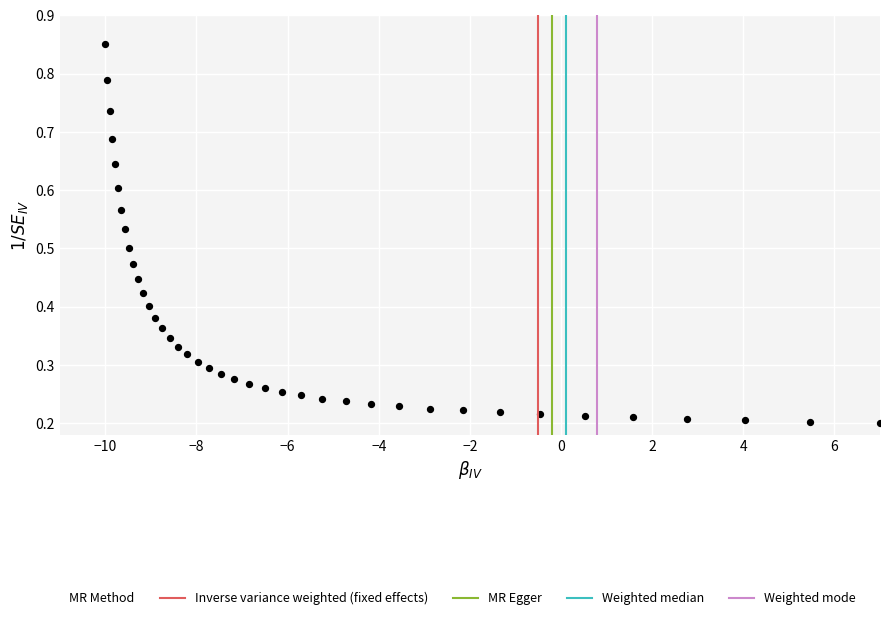

How many points are shown in the scatter plot?

40